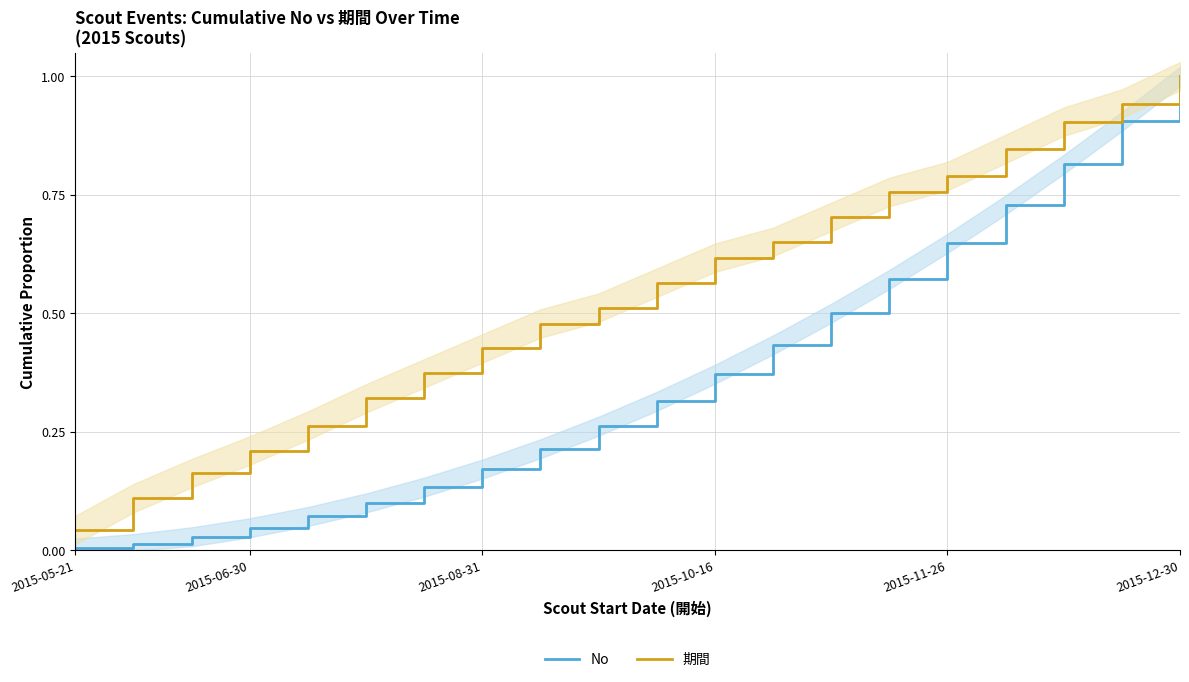

What is the difference between the highest and lowest values at 14?

0.2